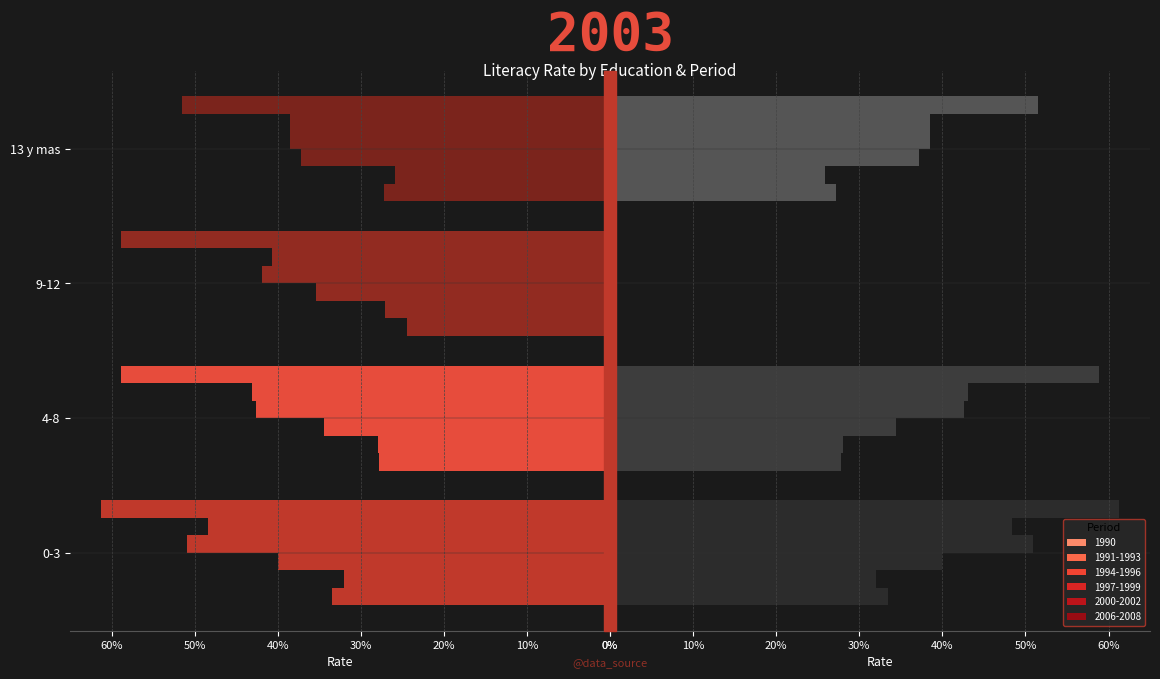

Which series has the largest total across all categories?

1990